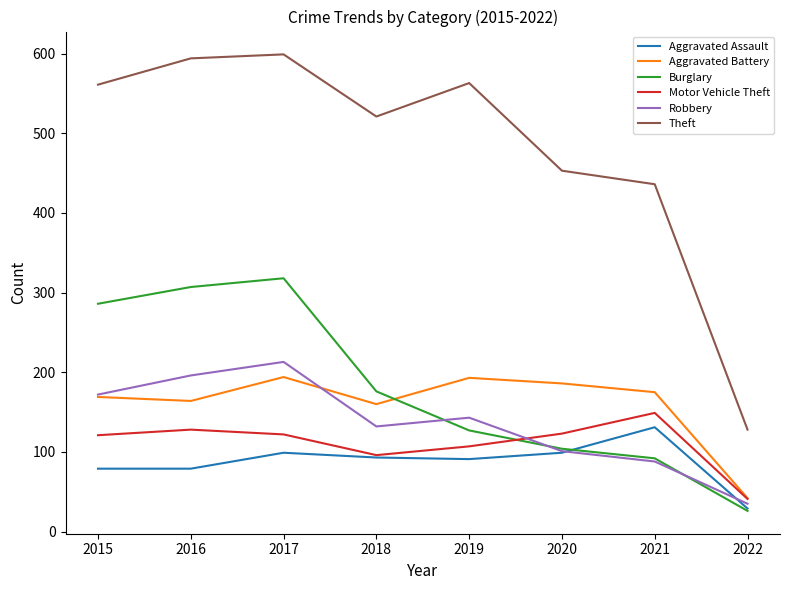

What is the difference between the highest and lowest values at 2022?

102